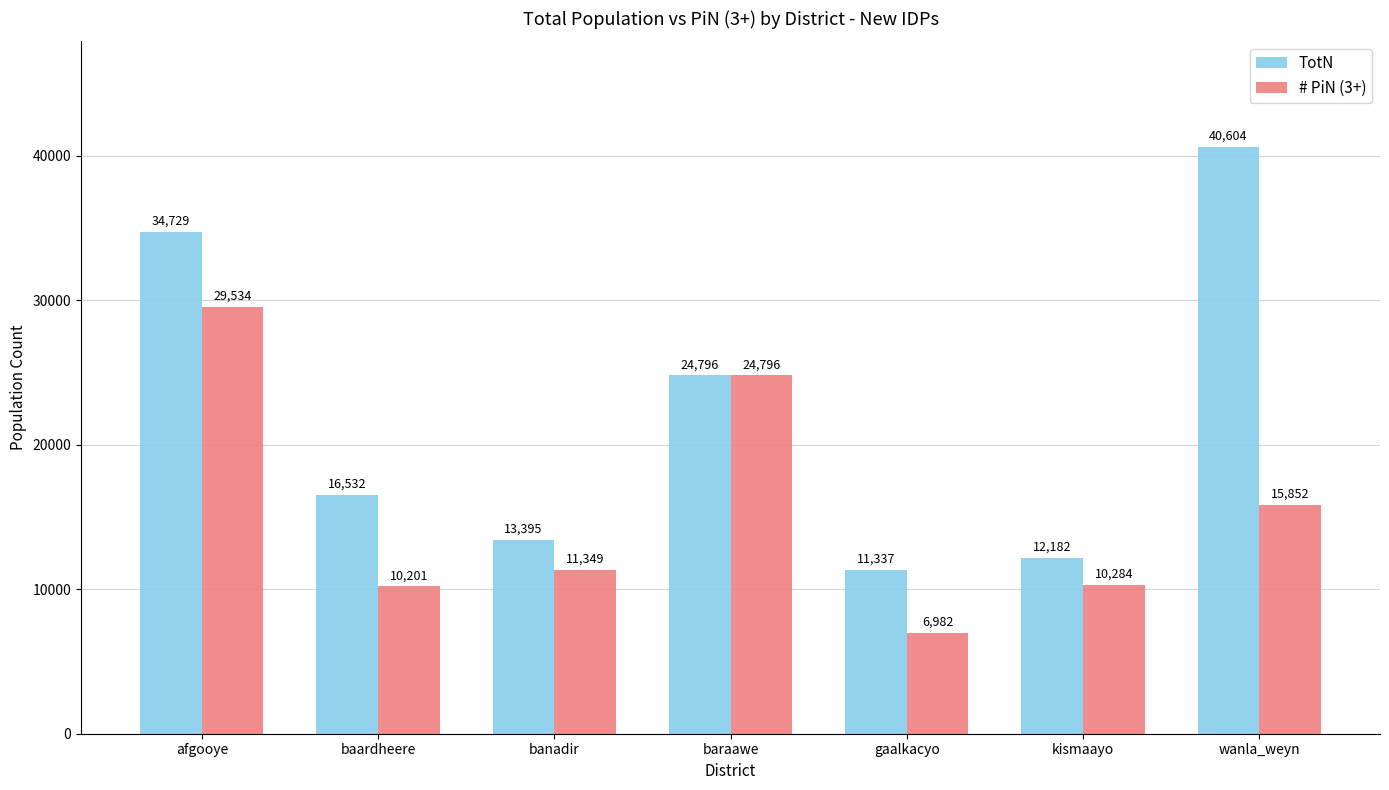

Does the chart contain any negative values?

No